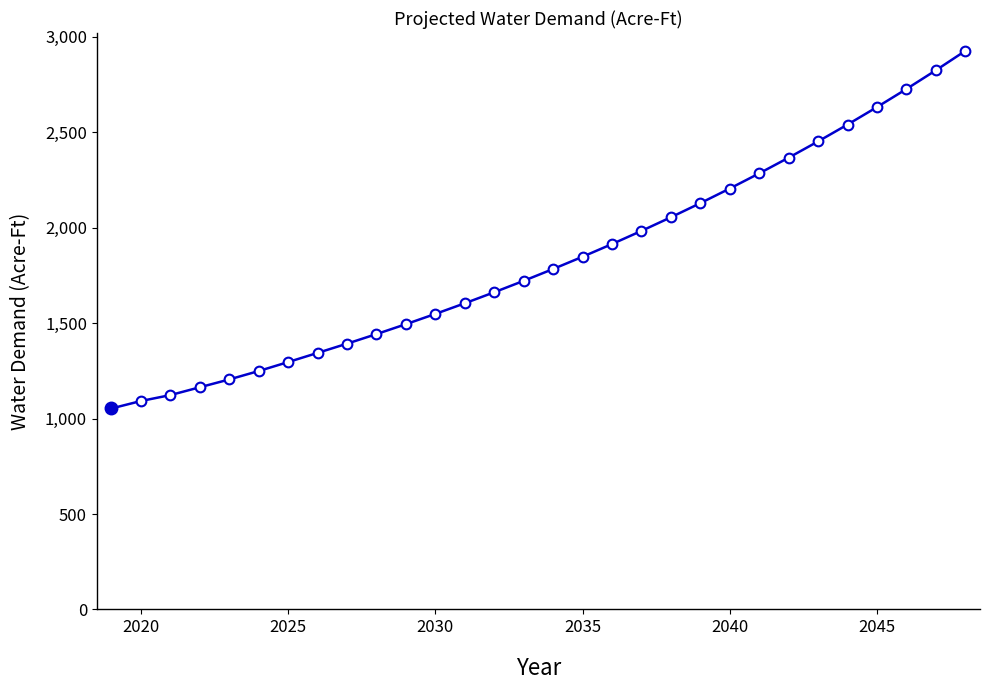

What is the difference between the maximum and minimum values?

1873.3